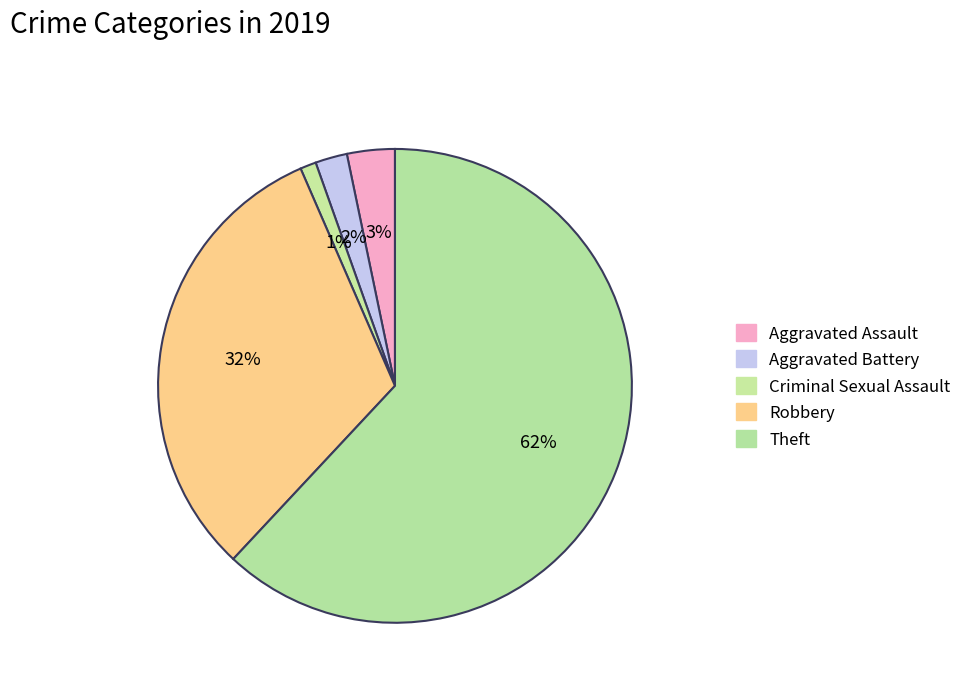

How many segments does this pie chart have?

5